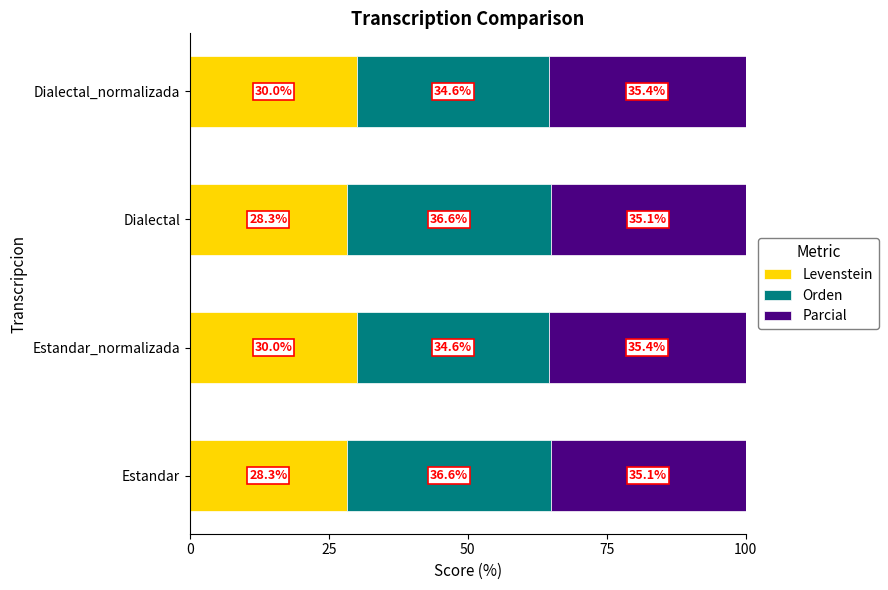

How many distinct data groups are displayed?

3